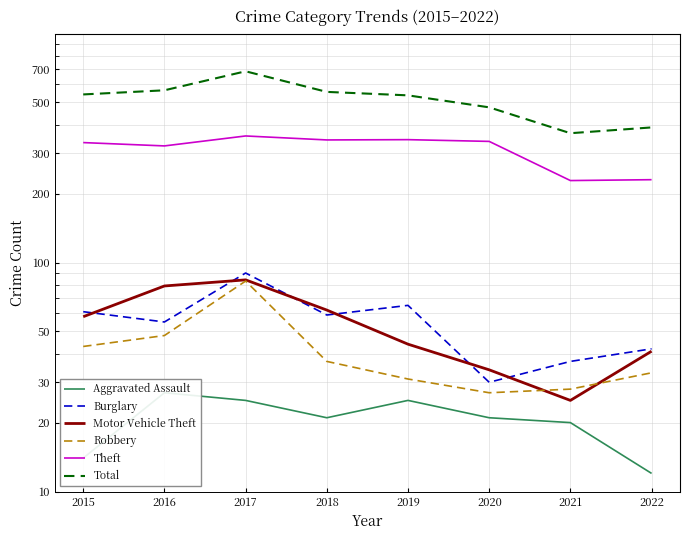

What is the value of the Motor Vehicle Theft point at the 1st from the left?

58